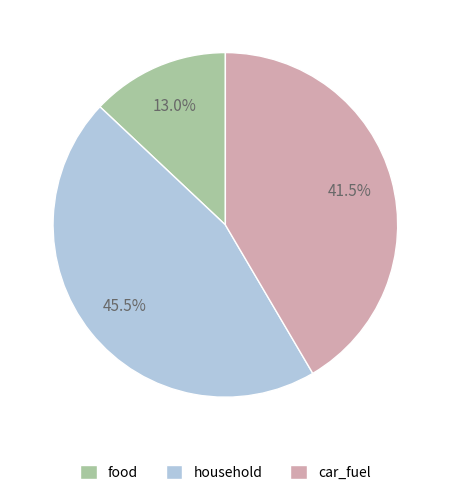

Between food and car_fuel, which is larger?

car_fuel